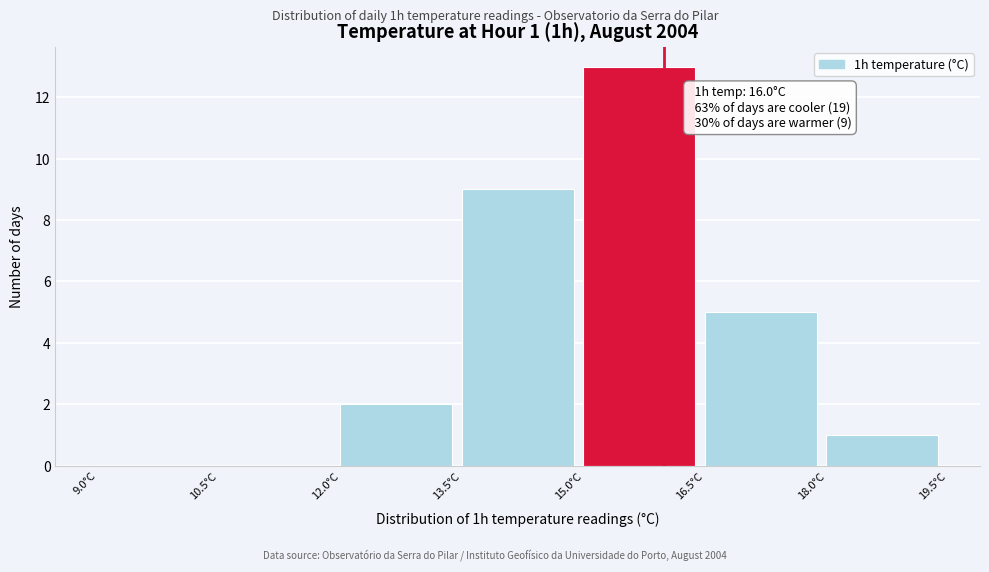

Over which range of the x-axis is the bar tallest?

15.0 to 16.5